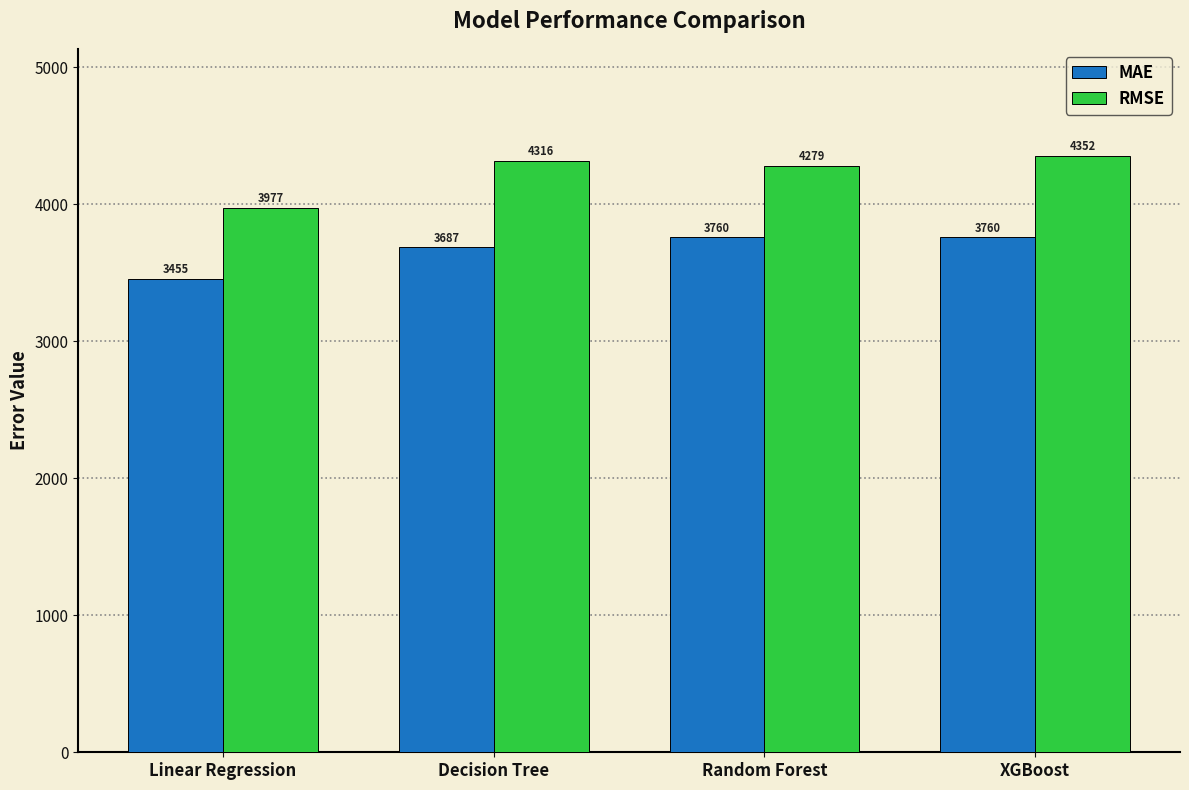

What is the highest value of the RMSE series?

4352.5